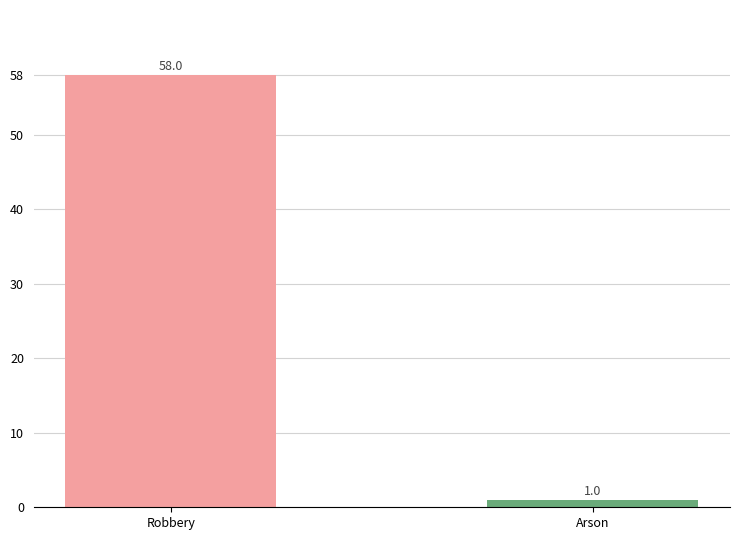

Which label corresponds to the largest value in the chart?

Robbery